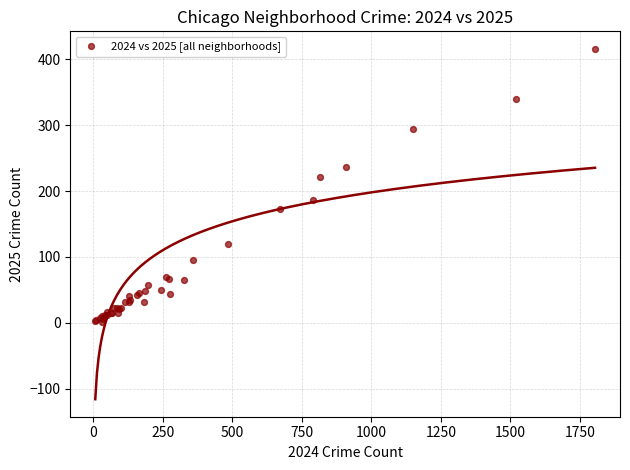

What Y value in the scatter plot is closest to 208?

222